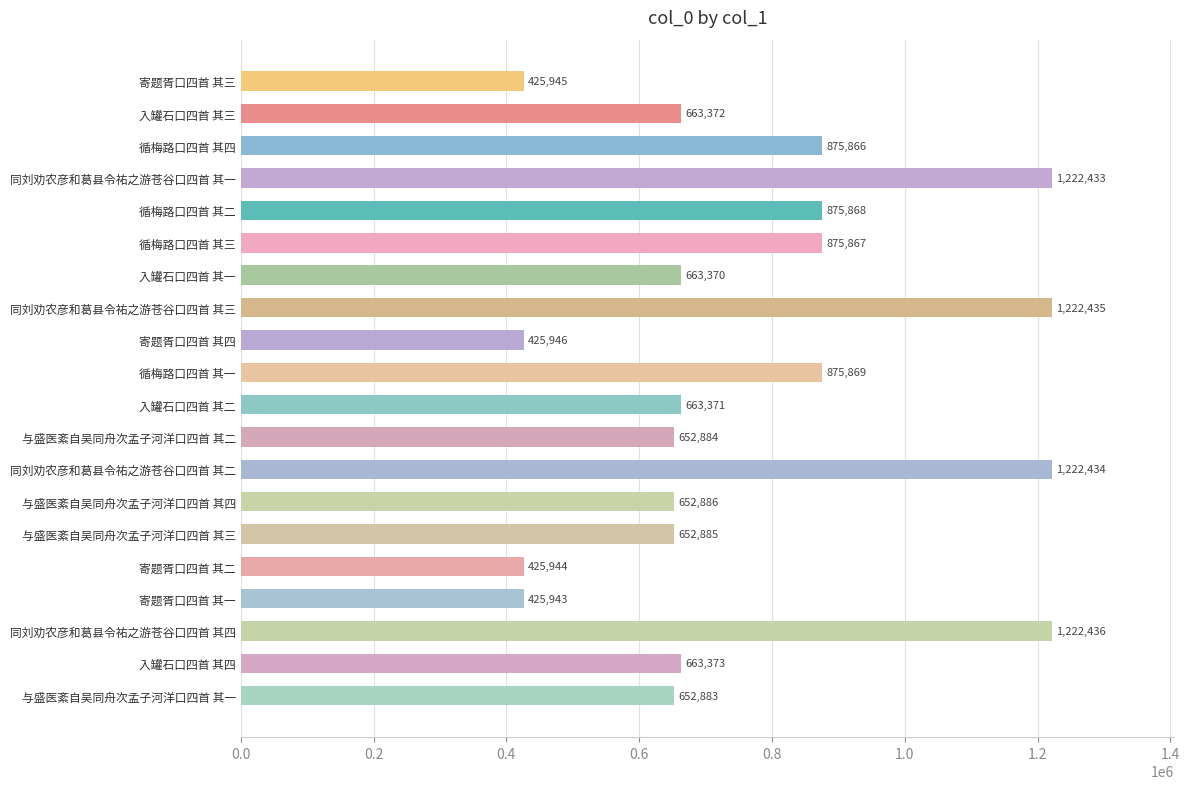

Approximately how many times larger is the value at 与盛医紊自吴同舟次孟子河洋口四首 其二 compared to 寄题胥口四首 其三?

1.5